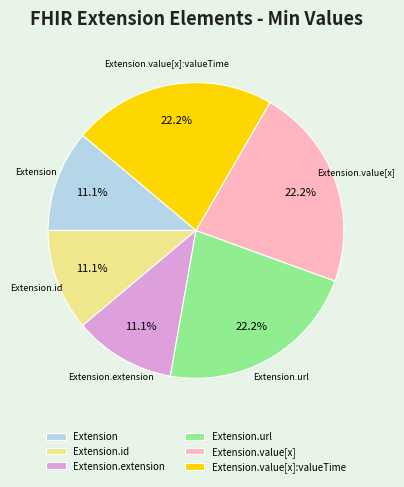

Count the number of slices in the pie.

6